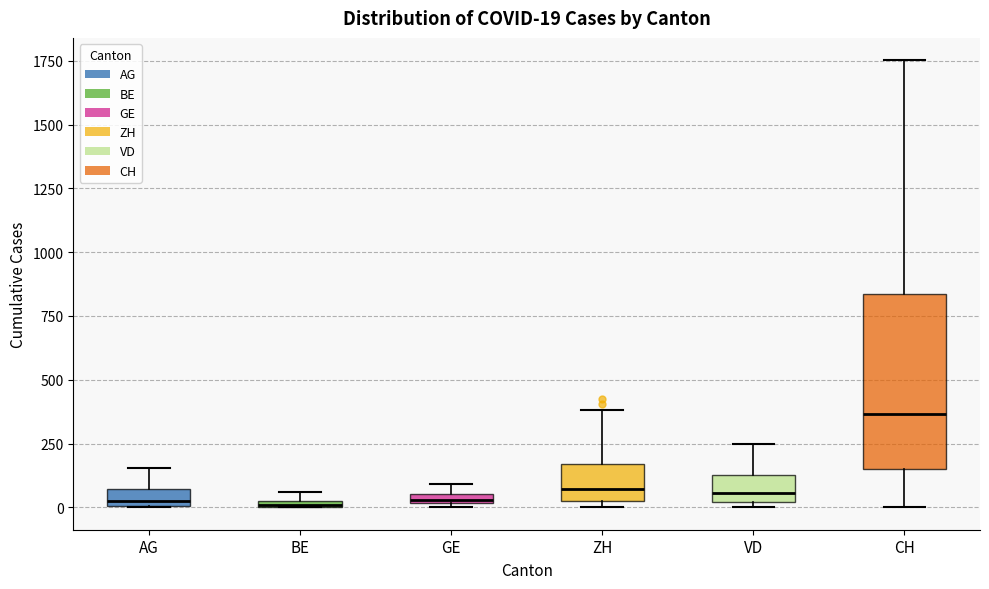

Comparing the boxes themselves (not the whiskers), which one is the tallest?

CH